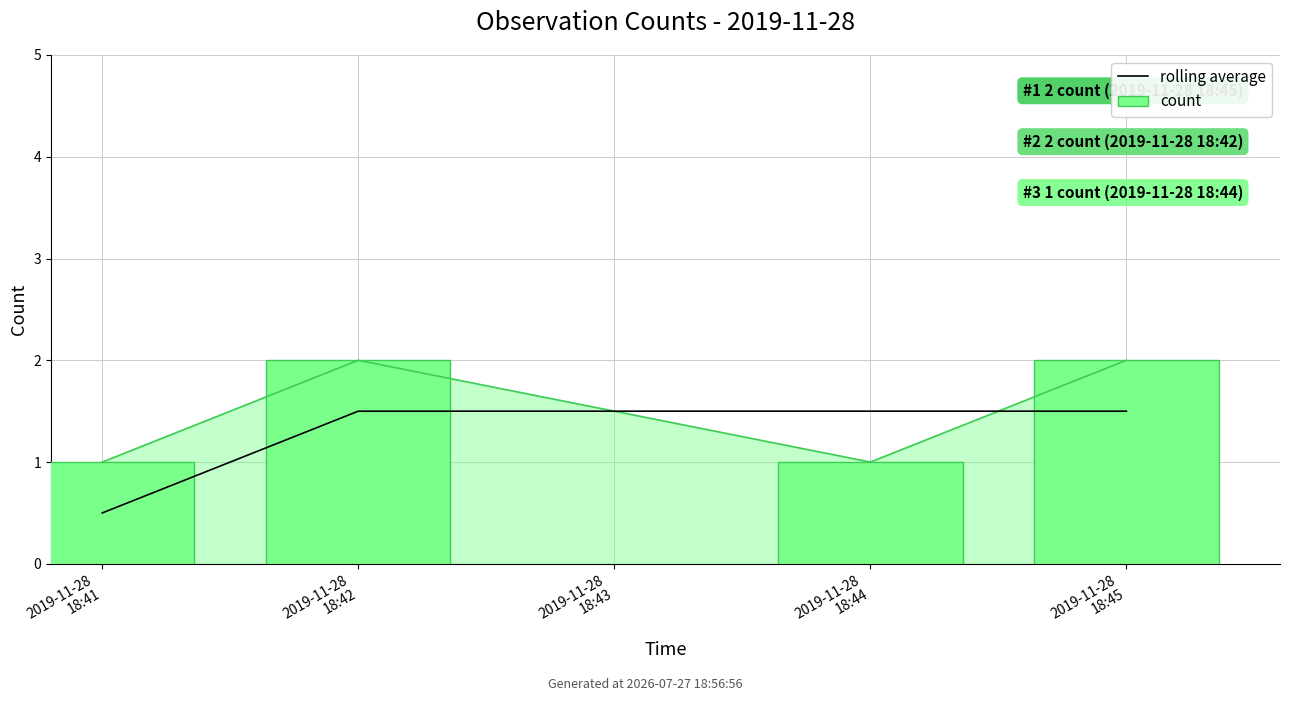

Is the value of rolling average at 2019-11-28
18:43 greater than the value of count at 2019-11-28
18:42?

No